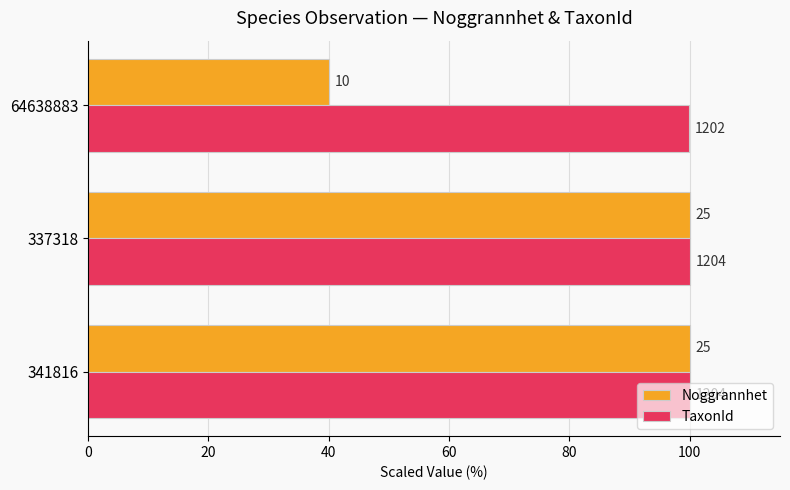

Reading left to right, list all the values displayed in this chart.

Noggrannhet: 100.0	100.0	40.0
TaxonId: 100.0	100.0	99.8